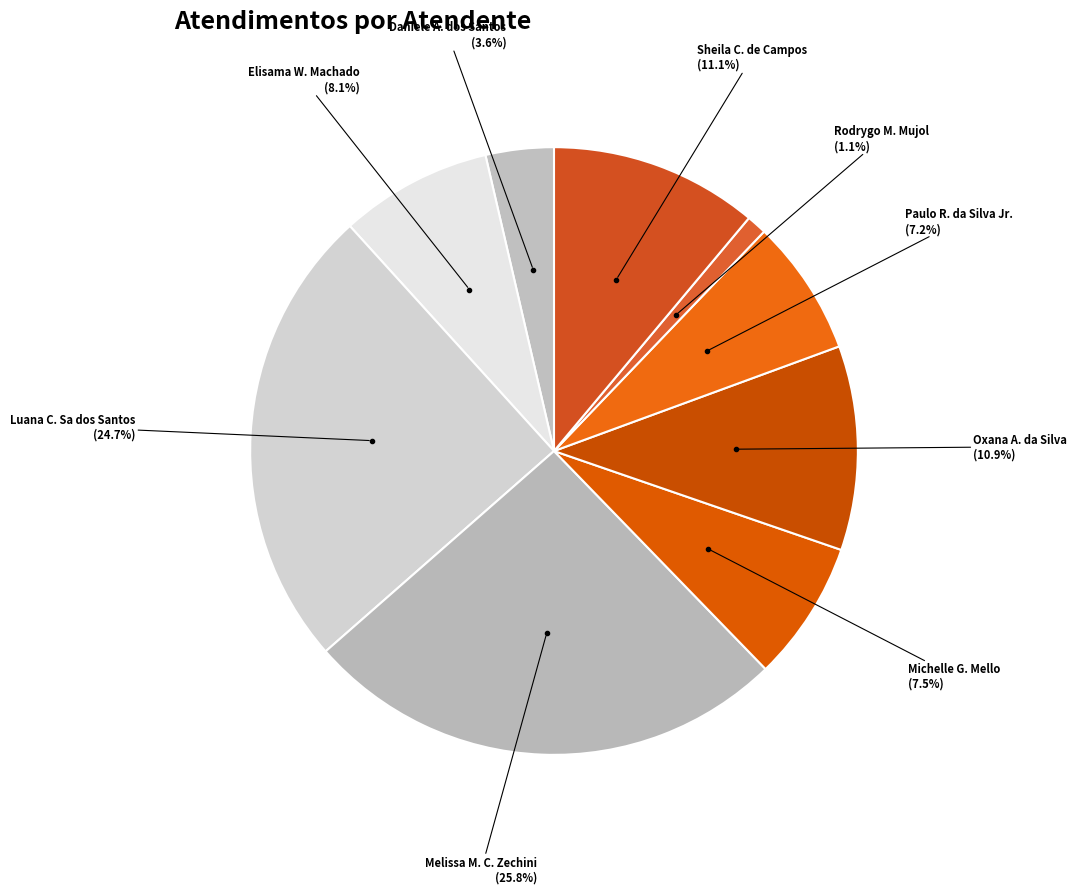

How many slices are in this pie chart?

9